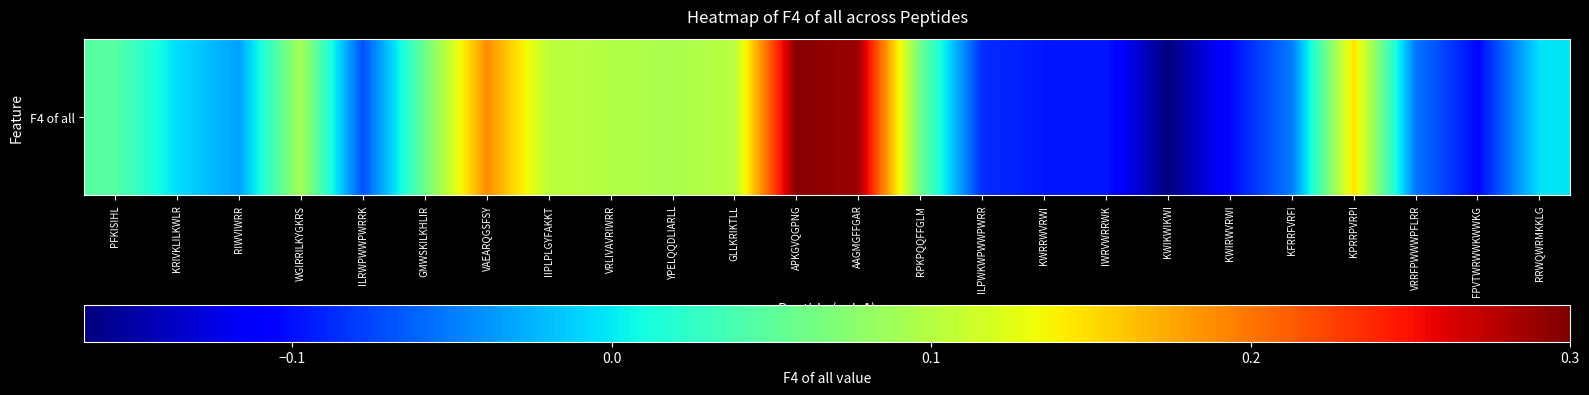

Rank the categories by value from lowest to highest.

KWIKWIKWI, FPVTWRWWKWWKG, KWIRWVRWI, IWRVWRRWK, KWRRWVRWI, ILPWKWPWWPWRR, ILRWPWWPWRRK, VRRFPWWWPFLRR, KFRRFVRFI, RIWVIWRR, KRIVKLILKWLR, RRWQWRMKKLG, PFKISIHL, GMWSKILKHLIR, RPKPQQFFGLM, WGIRRILKYGKRS, YPELQQDLIARLL, VRLIVAVRIWRR, GLLKRIKTLL, IIPLPLGYFAKKT, KPRRPVRPI, VAEARQGSFSY, AAGMGFFGAR, APKGVQGPNG